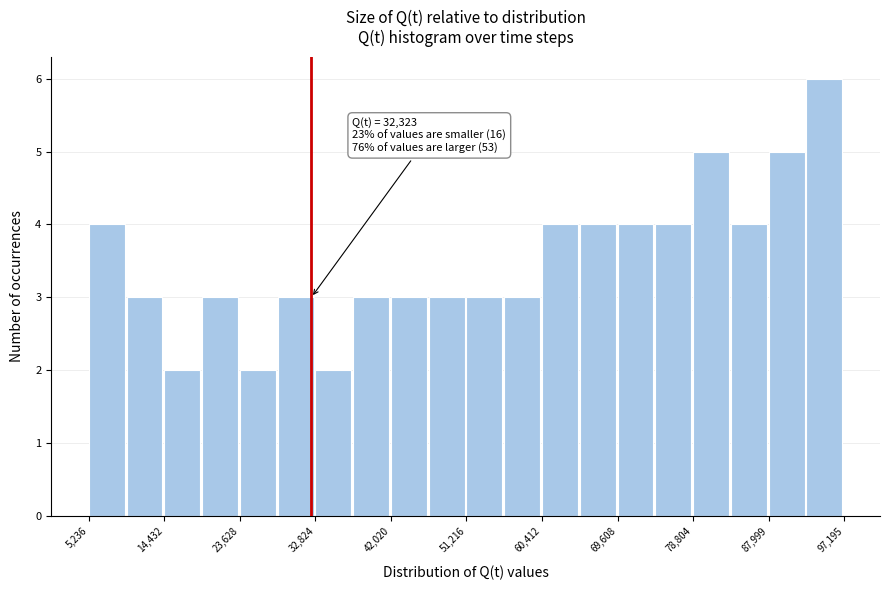

Over which range of the x-axis is the bar tallest?

93000 to 97000